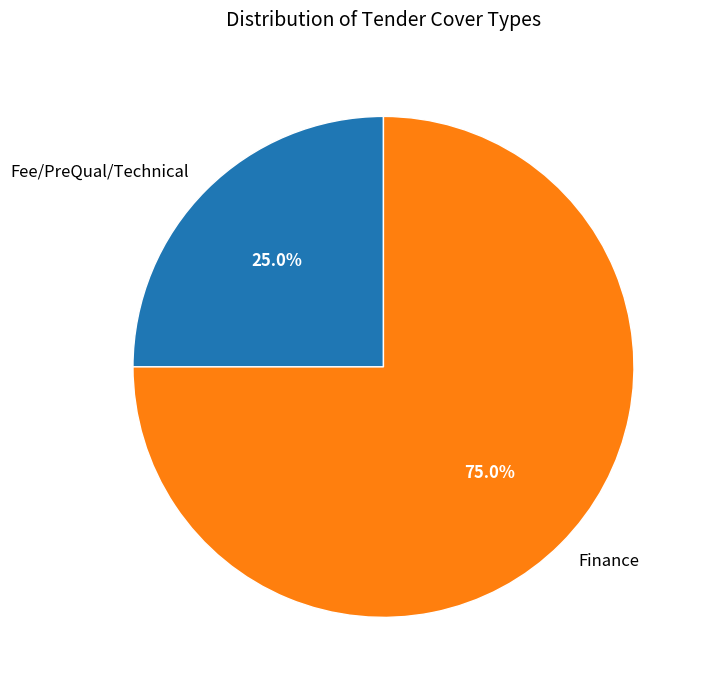

What portion of the pie excludes Fee/PreQual/Technical?

75.0%